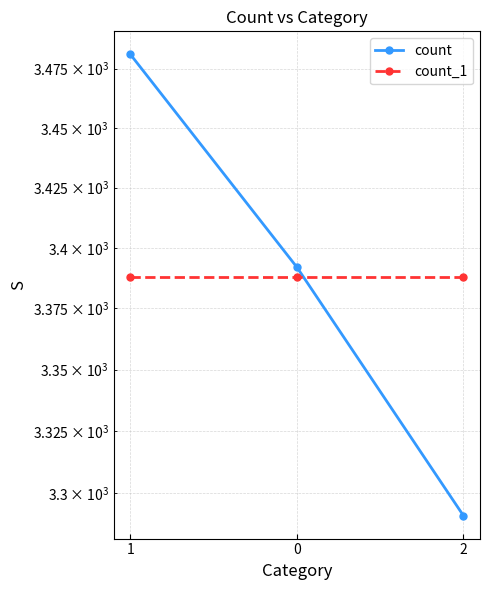

Does the chart have visible grid lines?

Yes